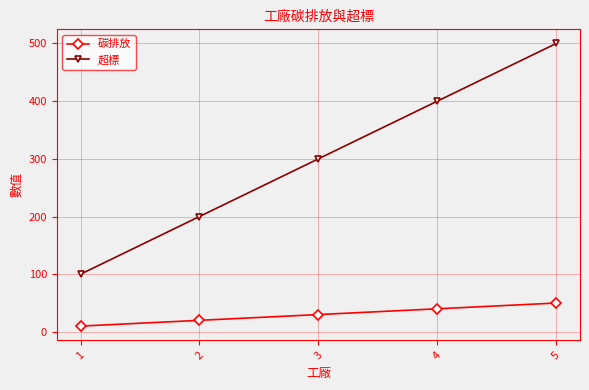

Is this an area chart (filled region under the line)?

No